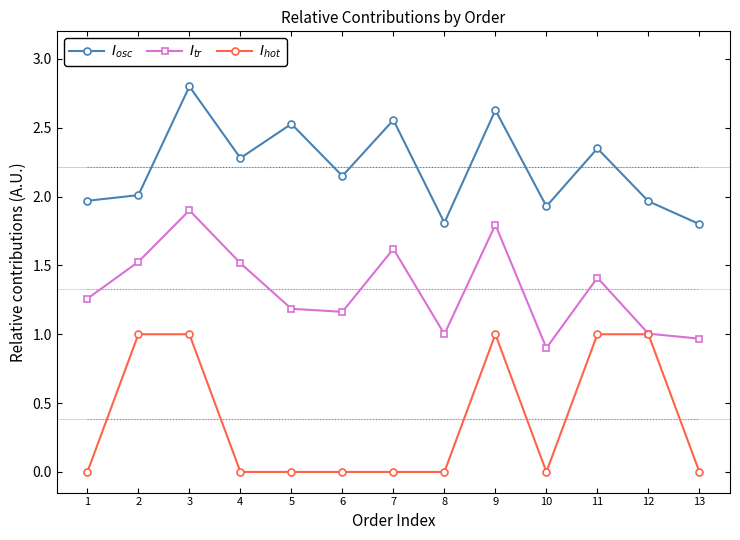

What is the average value of the $I_{osc}$ series?

2.2